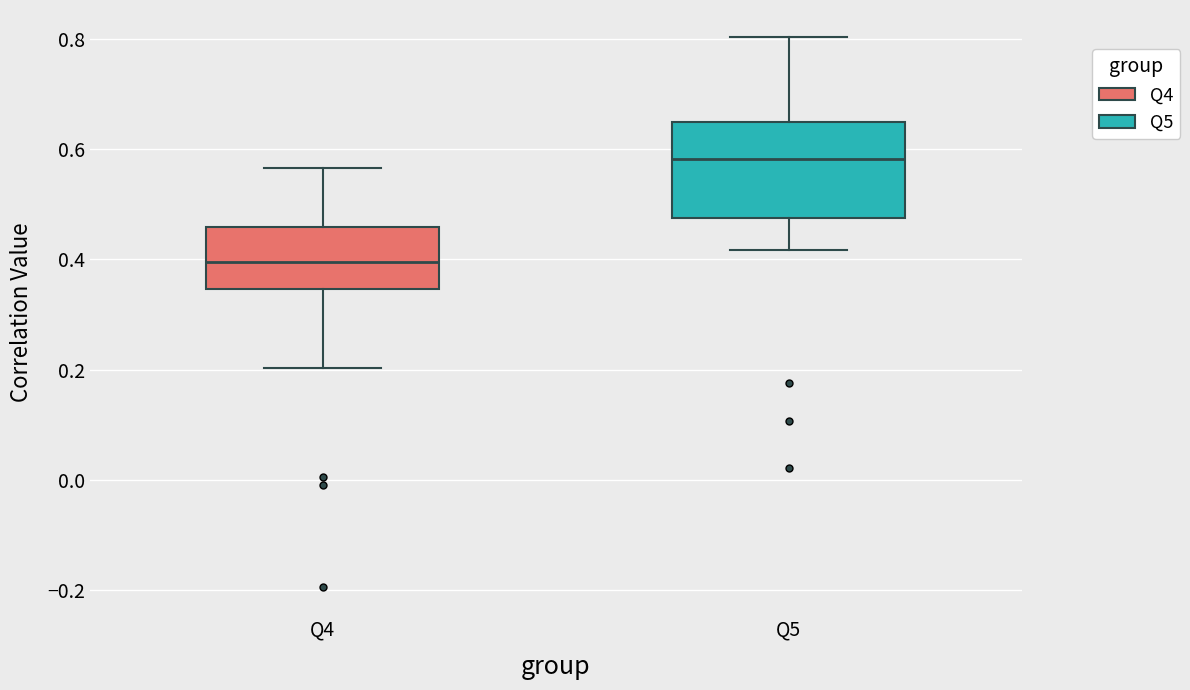

Which box has the highest median line?

Q5